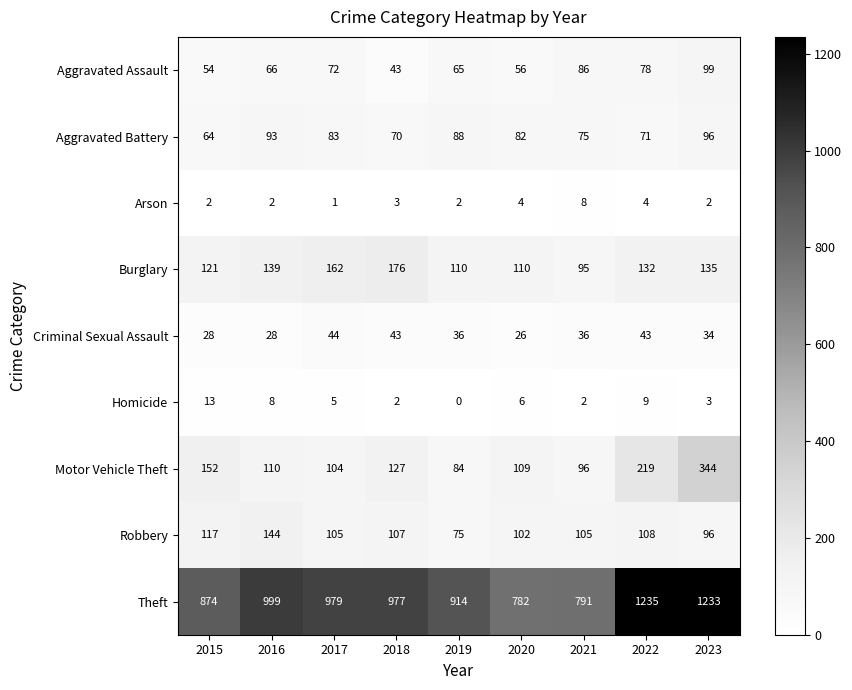

Which category has the lowest value across all series?

2019